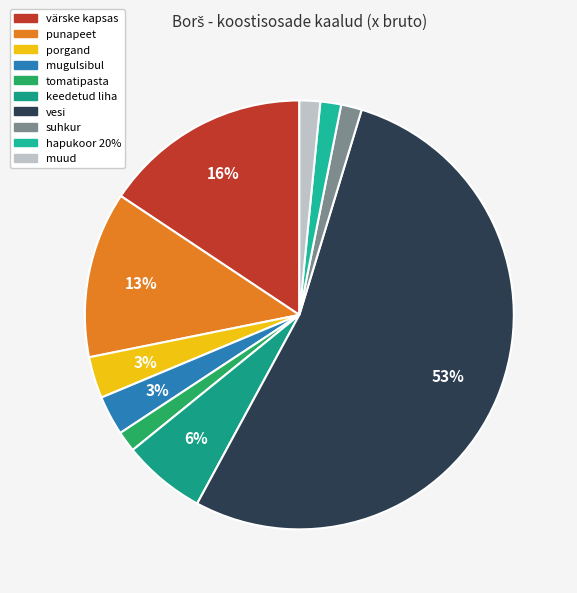

Count the number of slices in the pie.

10